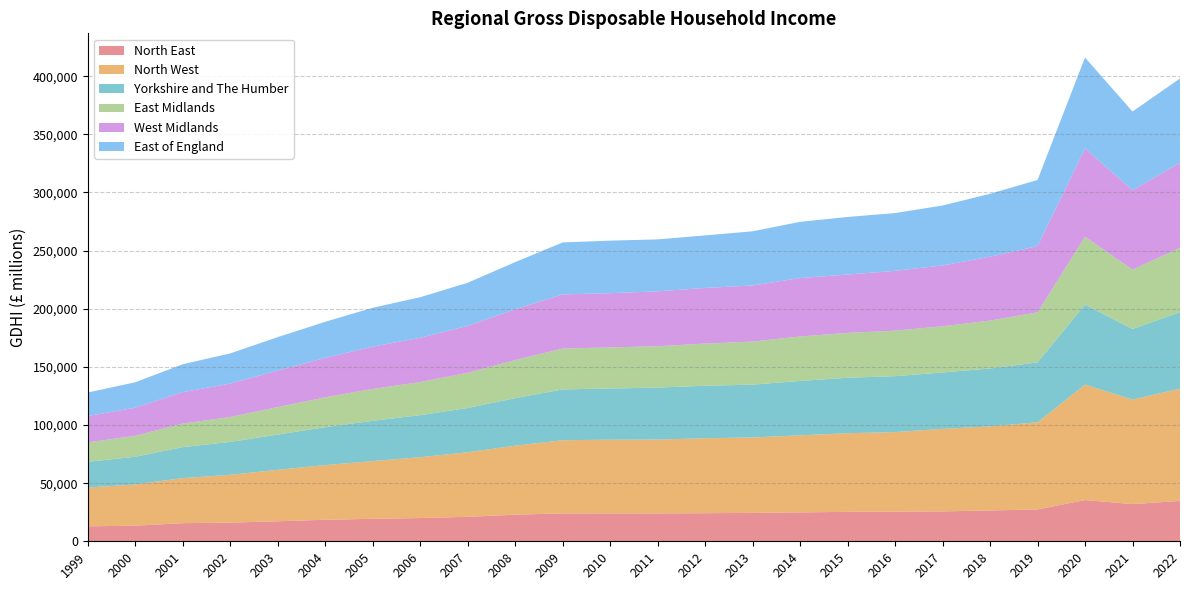

Reading left to right, list all the values displayed in this chart.

North East: 12864	13445	15582	16050	17211	18533	19323	19993	21070	22864	24006	23993	24004	24159	24454	24845	25356	25562	25720	26531	27402	35459	32005	34713
North West: 33337	35421	38752	41120	44250	46990	49655	52317	55519	59361	62913	63374	63466	64481	64819	66271	67607	68348	70996	72270	74946	99286	89887	96545
Yorkshire and The Humber: 22179	23833	26667	28310	30313	32646	34666	36188	38057	40903	43728	44029	44739	45138	45474	46806	47694	48106	48496	49807	51544	68857	60746	65693
East Midlands: 16699	17994	20239	21431	23662	25645	27402	28473	30251	32711	35145	35371	35557	36284	37031	38218	38612	39116	39765	41200	43065	58315	51027	55393
West Midlands: 22687	24191	27044	28727	31442	33925	36380	38050	40414	43725	46534	46629	47223	47827	48245	50275	50165	51461	52291	54934	56972	75978	68272	73359
East of England: 20197	21900	23988	25962	28718	31031	33407	34904	37060	40537	44721	45181	44674	45195	46591	48343	49516	49702	51537	54150	56816	78191	67699	72359